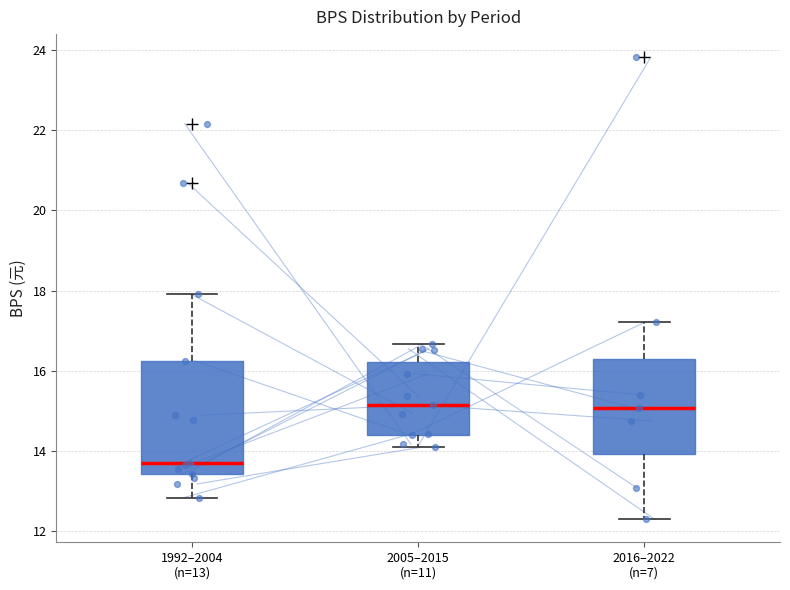

Reading left to right, read every box against the y-axis: the position of its median line, the range the box covers, and the ends of its whiskers. The values are not printed on the chart, so give them approximately, as read against the axis.

1992–2004 (n=13): median 13.6, box 13.4 to 16.2, whiskers 12.8 to 18.0
2005–2015 (n=11): median 15.2, box 14.4 to 16.2, whiskers 14.0 to 16.6
2016–2022 (n=7): median 15.0, box 14.0 to 16.4, whiskers 12.4 to 17.2